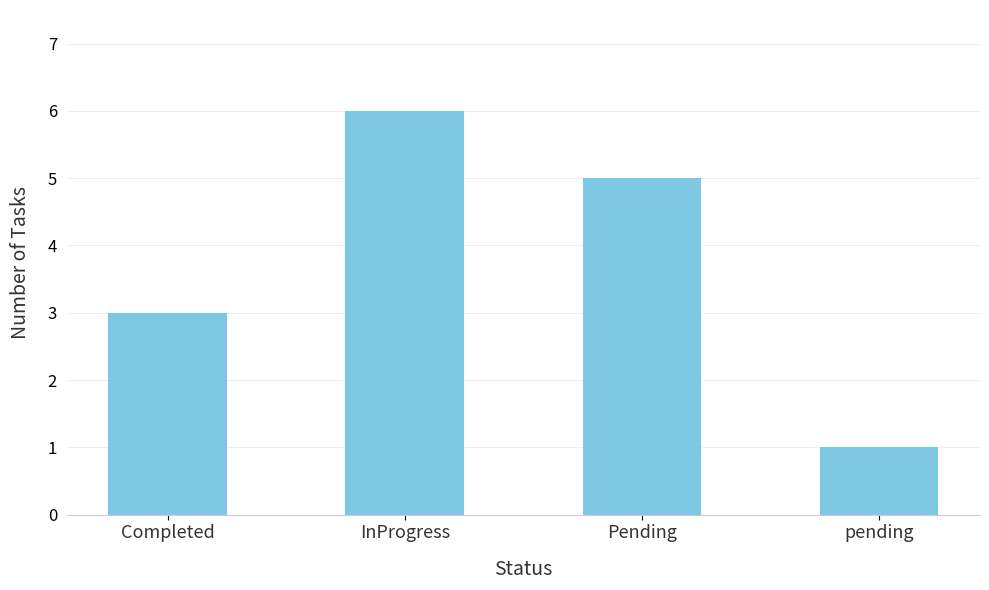

What is the smallest value displayed?

1